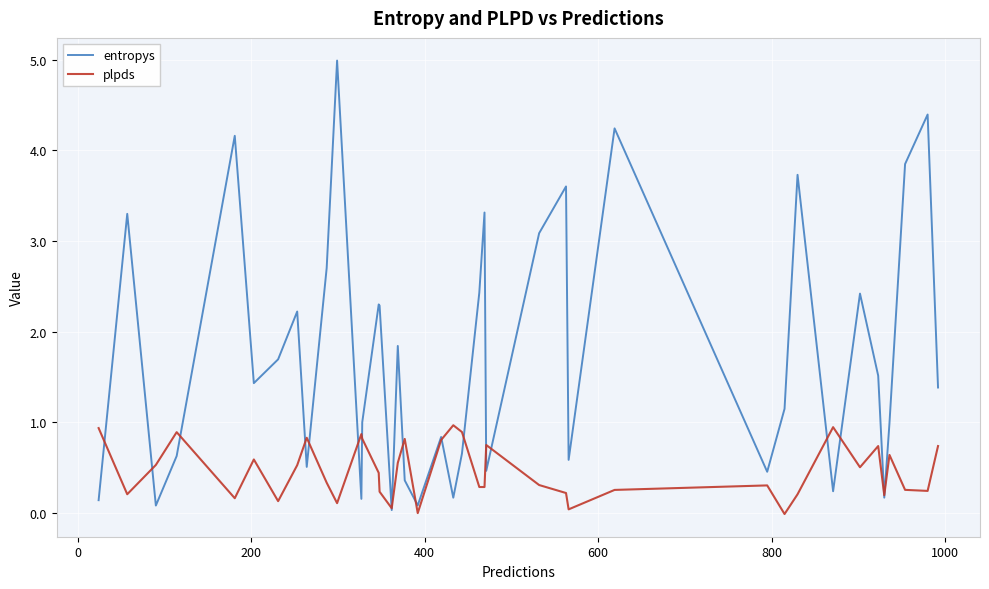

What is the maximum value for entropys?

5.0